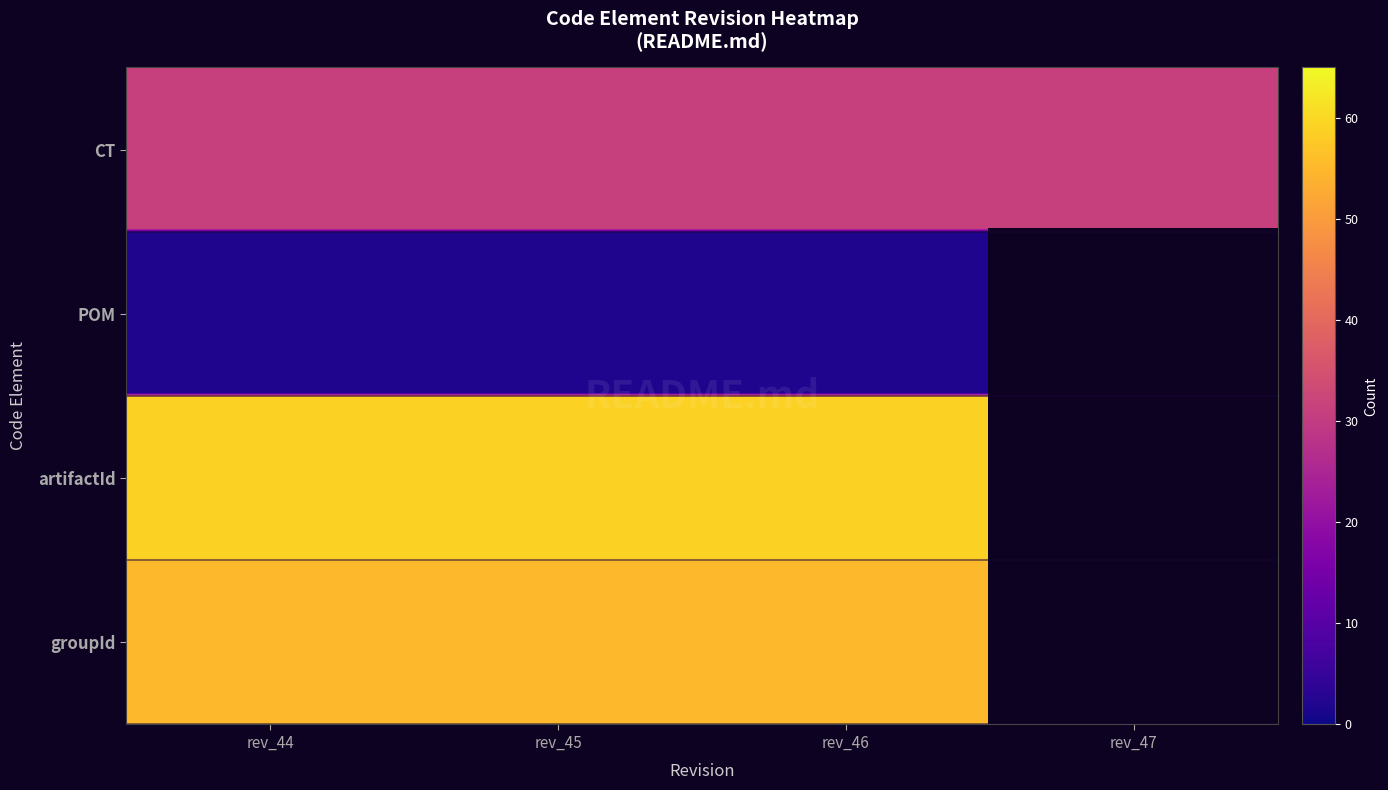

What is the highest value of the artifactId series?

59